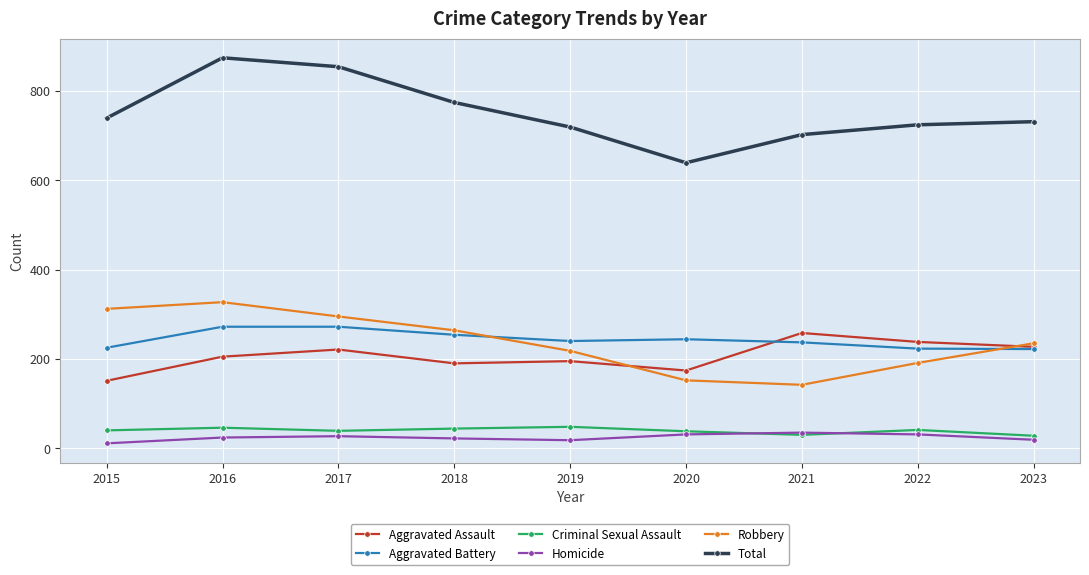

True or false: Aggravated Assault and Homicide intersect in this chart.

False